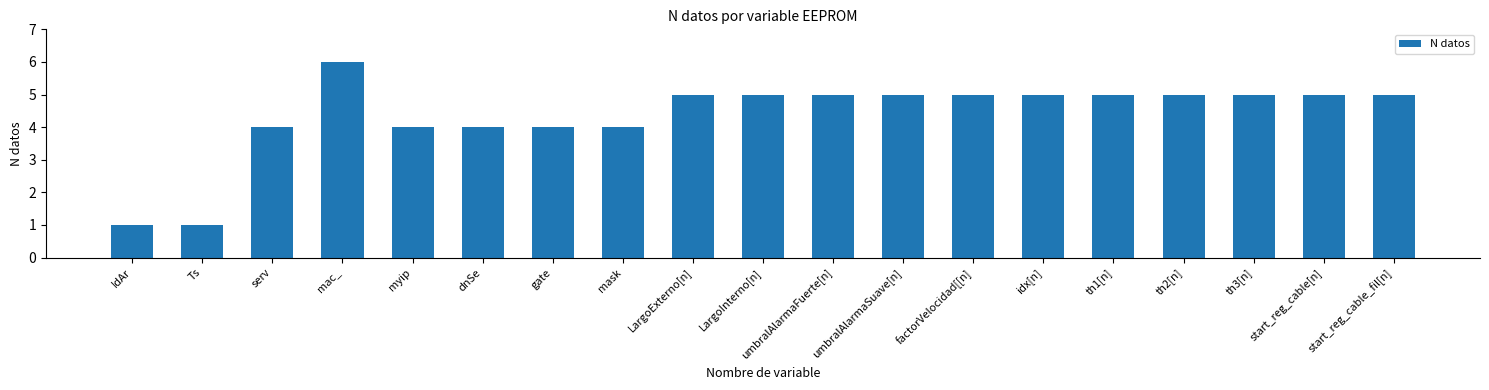

Reading left to right, extract all data points from this chart.

1	1	4	6	4	4	4	4	5	5	5	5	5	5	5	5	5	5	5